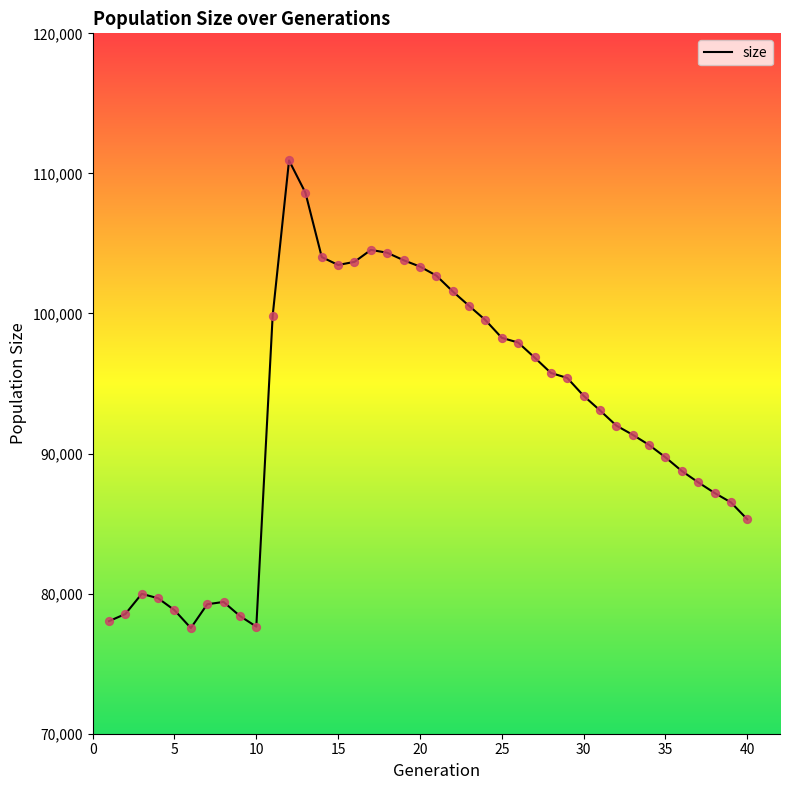

What is the greatest value displayed?

110923